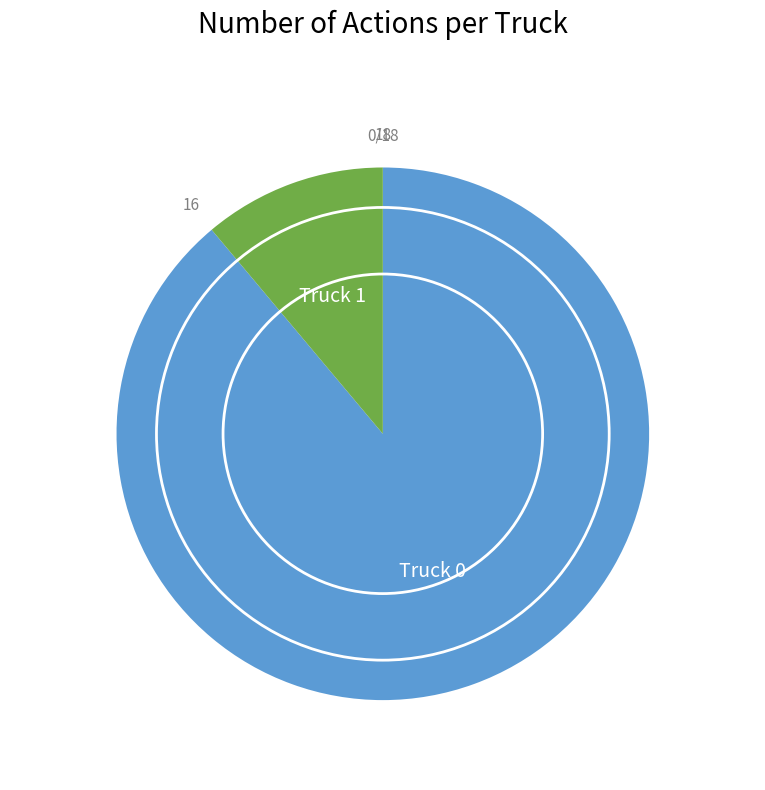

True or false: Truck 0 accounts for 89% of the total.

True